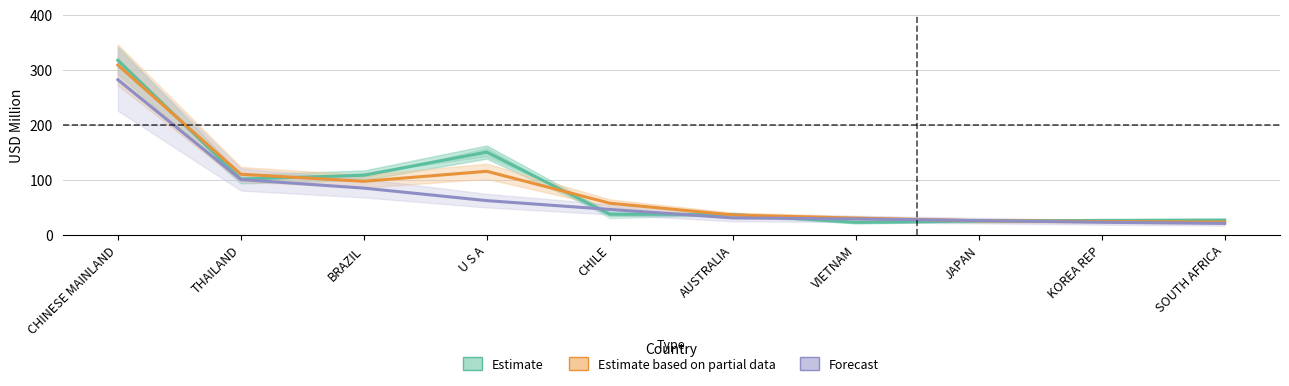

At which label is Estimate closest to 169?

U S A